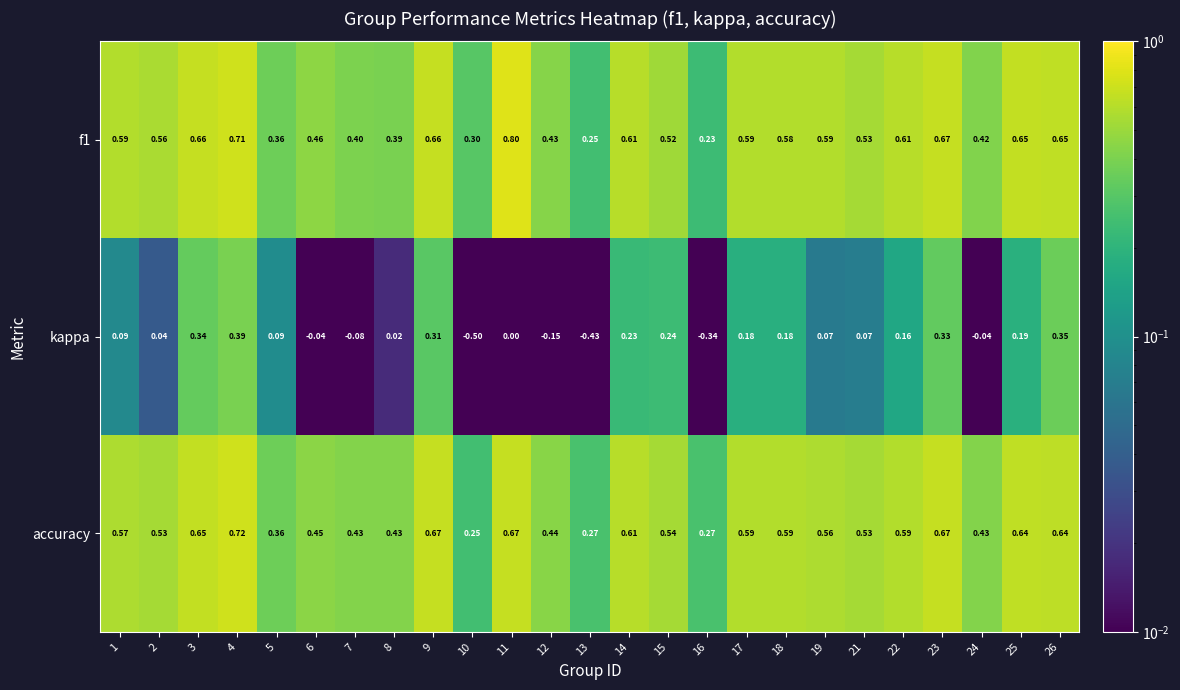

Which series has the widest spread of values?

kappa